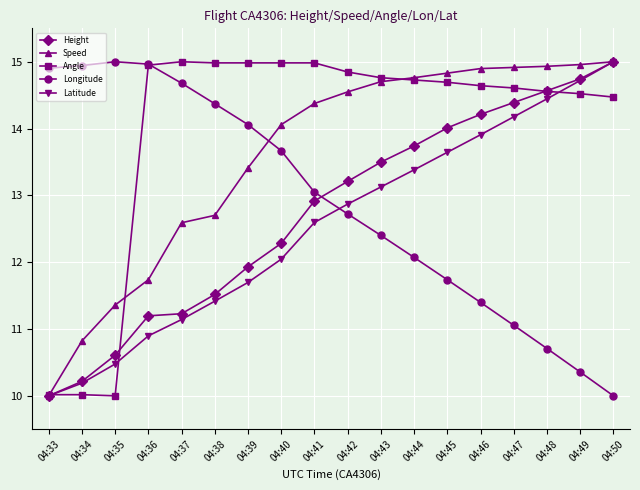

What is the value of the Latitude point at the 2nd from the left?

10.2